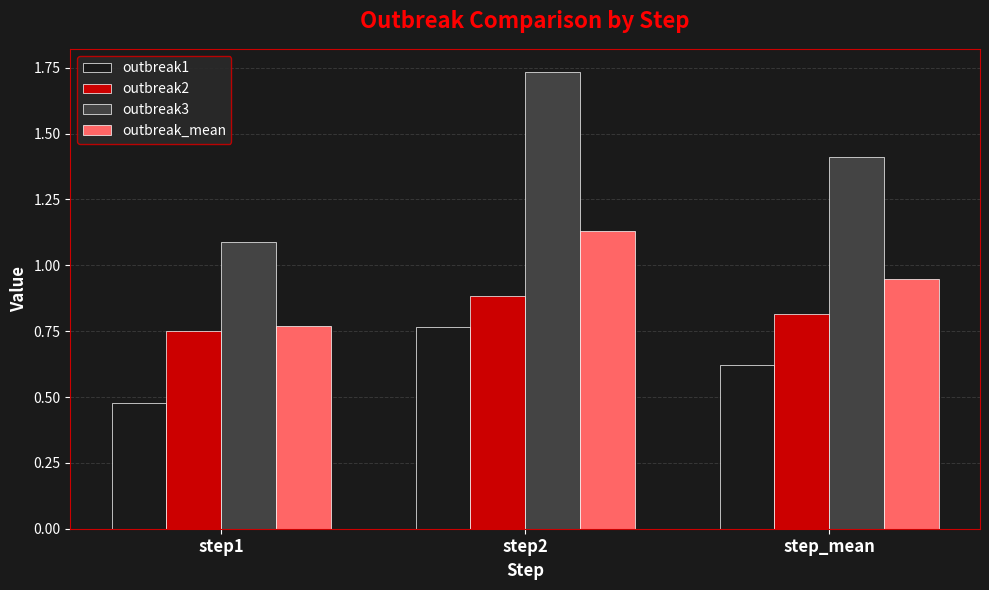

Which series has the largest range (max minus min)?

outbreak3